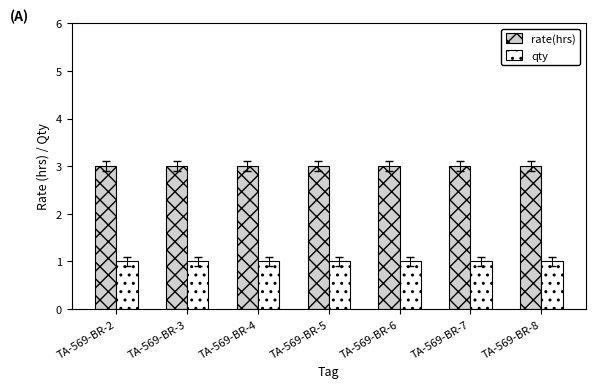

What is the difference between the highest and lowest values at TA-569-BR-2?

2